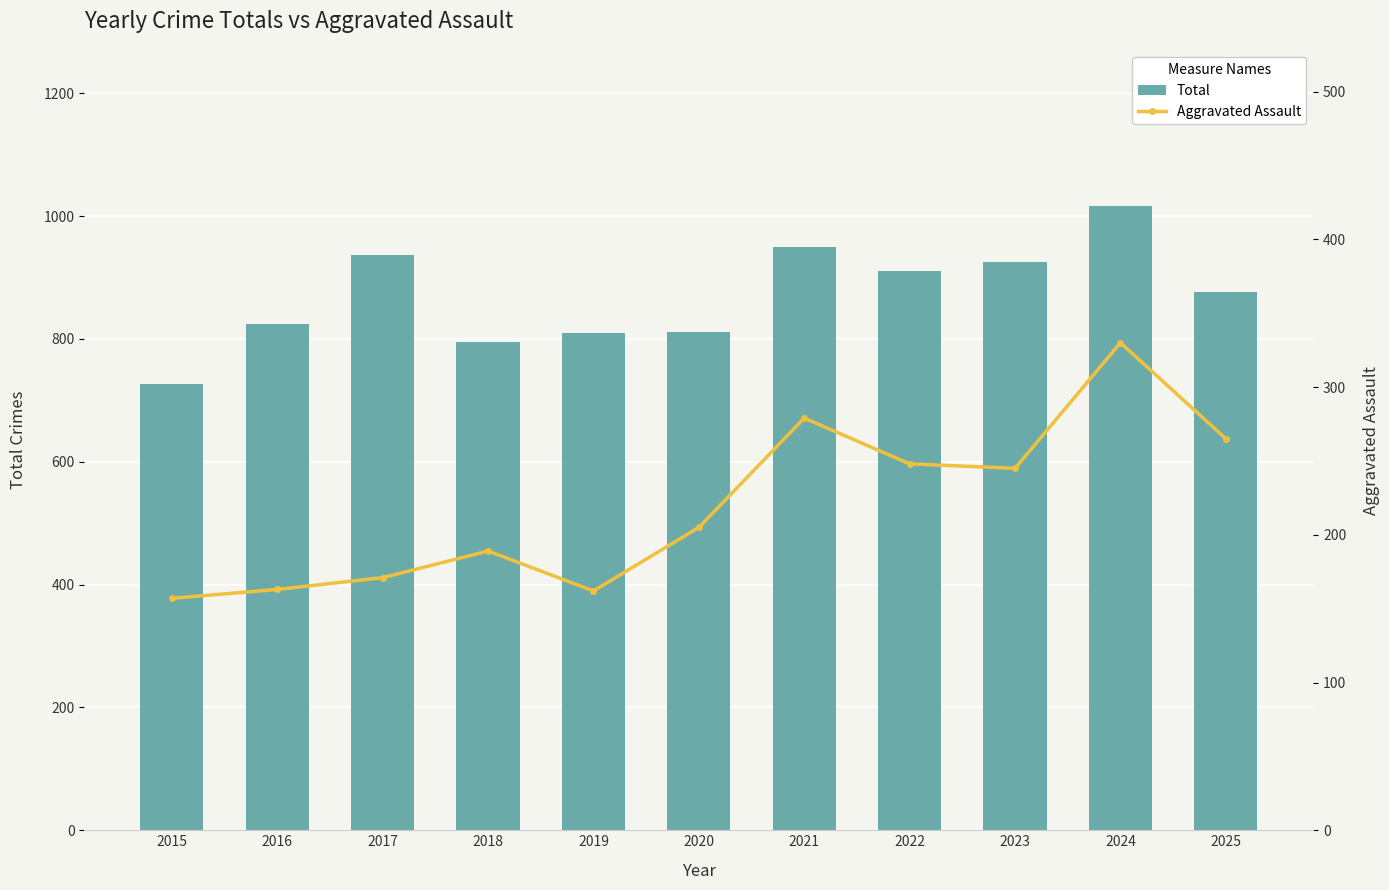

Count the number of data series in this chart.

2